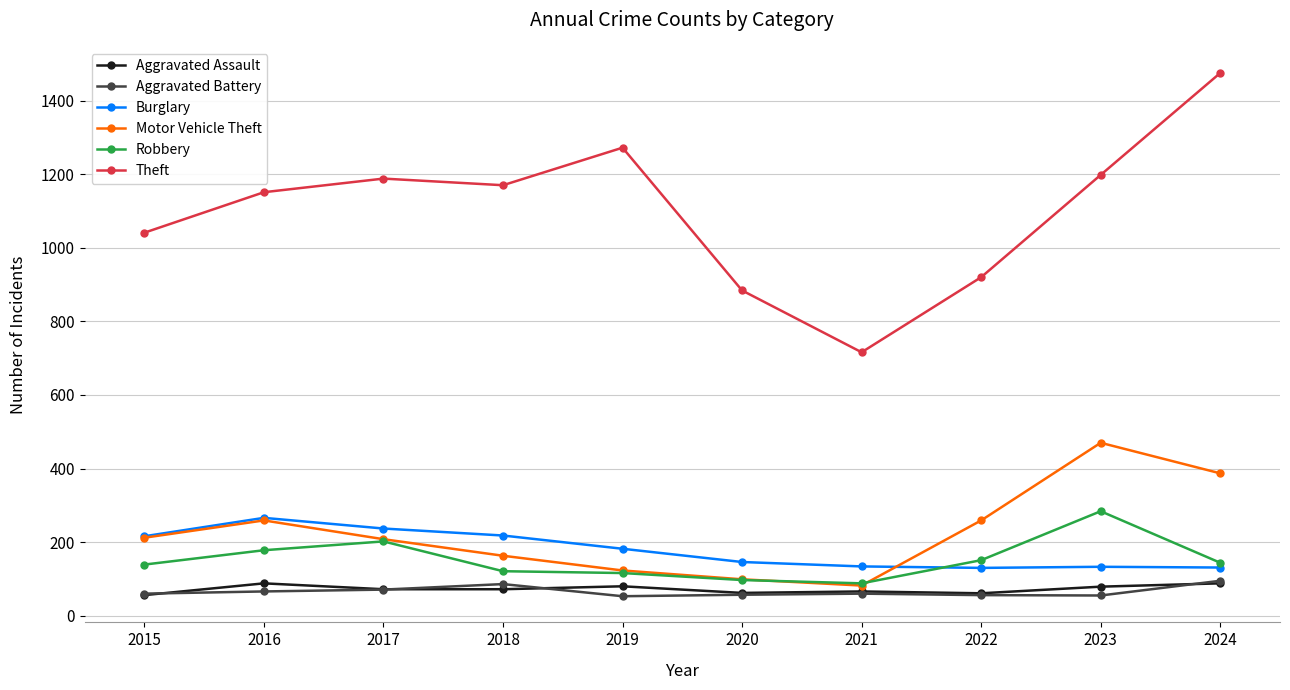

What is the difference between the highest and lowest values at 2016?

1085